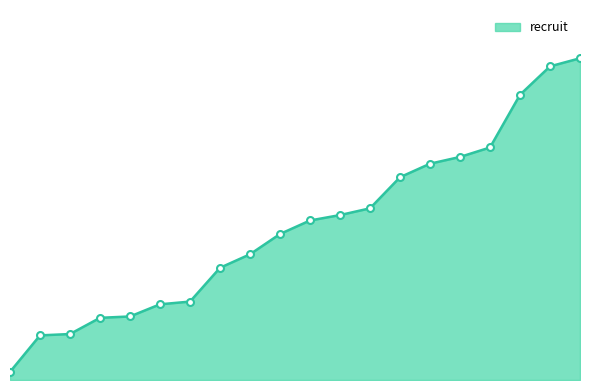

Does the chart have visible grid lines?

No